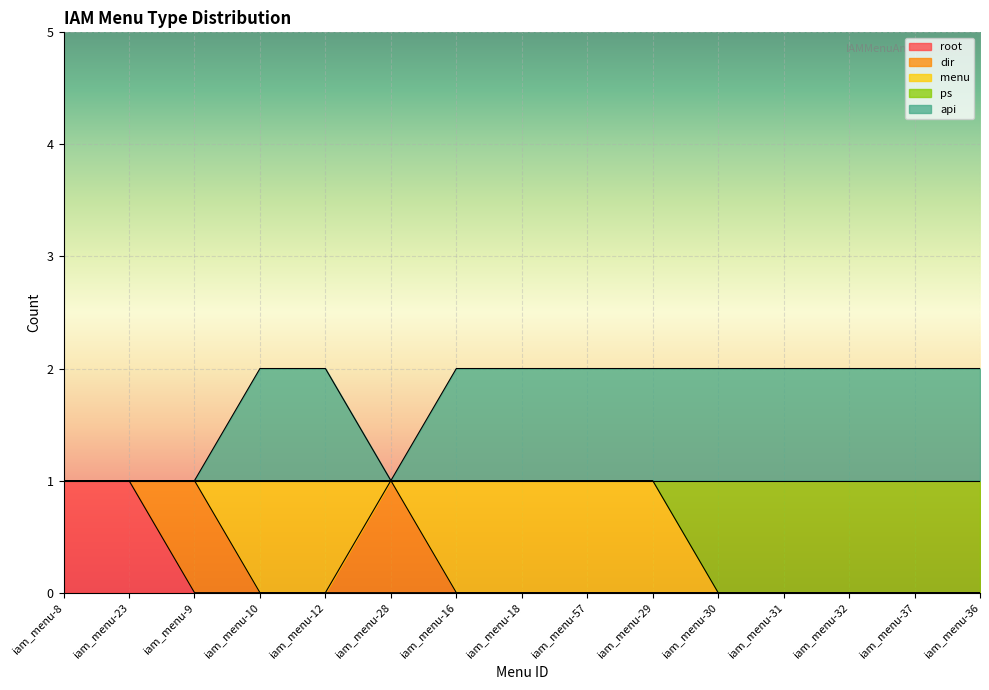

Which has a higher value, iam_menu-18 or iam_menu-10?

iam_menu-18